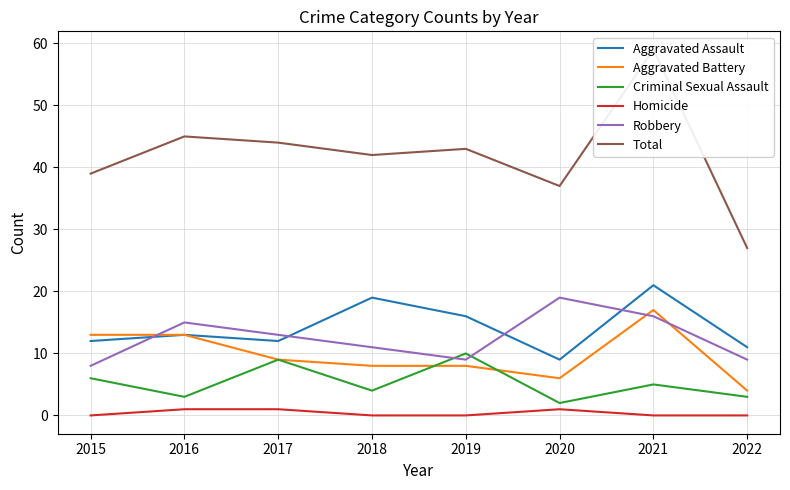

At which label does Aggravated Assault first exceed 13?

2018